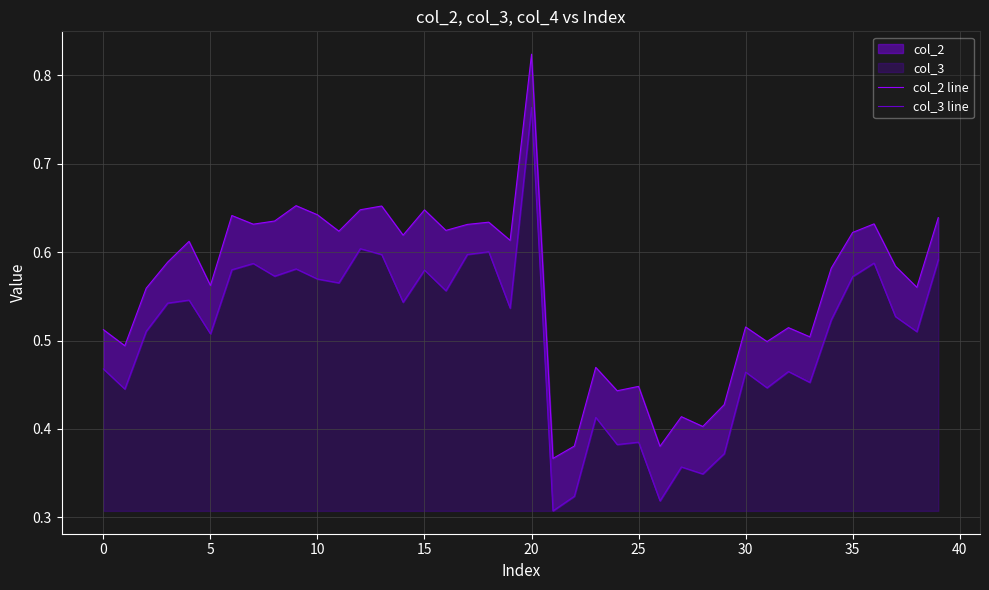

Where is col_2 line nearest to the value 0?

21